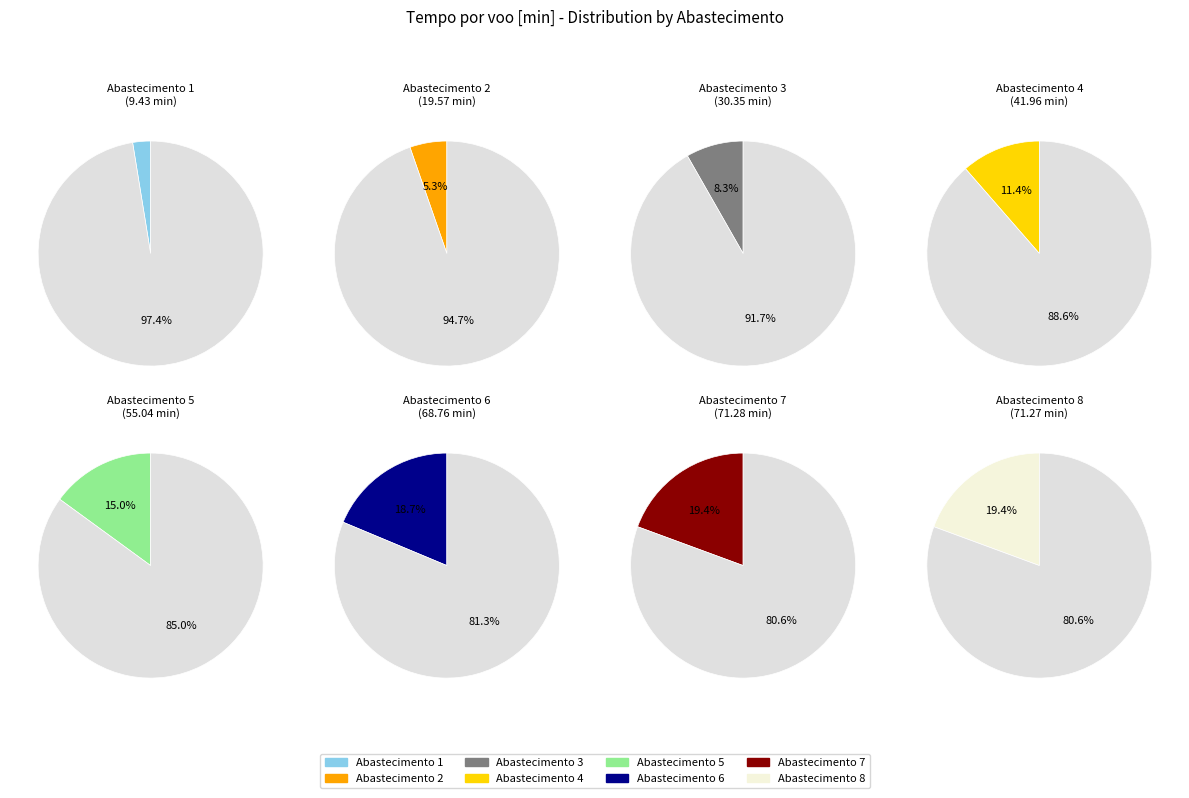

True or false: 1 accounts for 1% of the total.

False